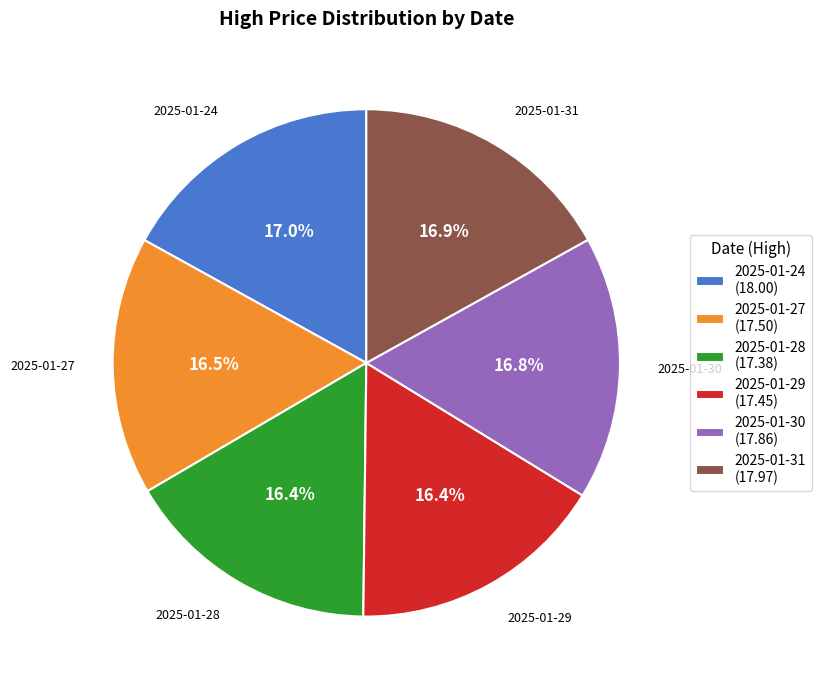

Approximately how many times larger is the value at 2025-01-30 compared to 2025-01-31?

1.0